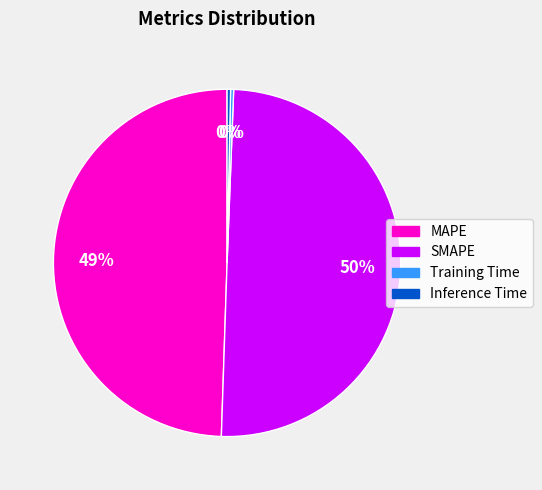

Between Inference Time and MAPE, which is larger?

MAPE